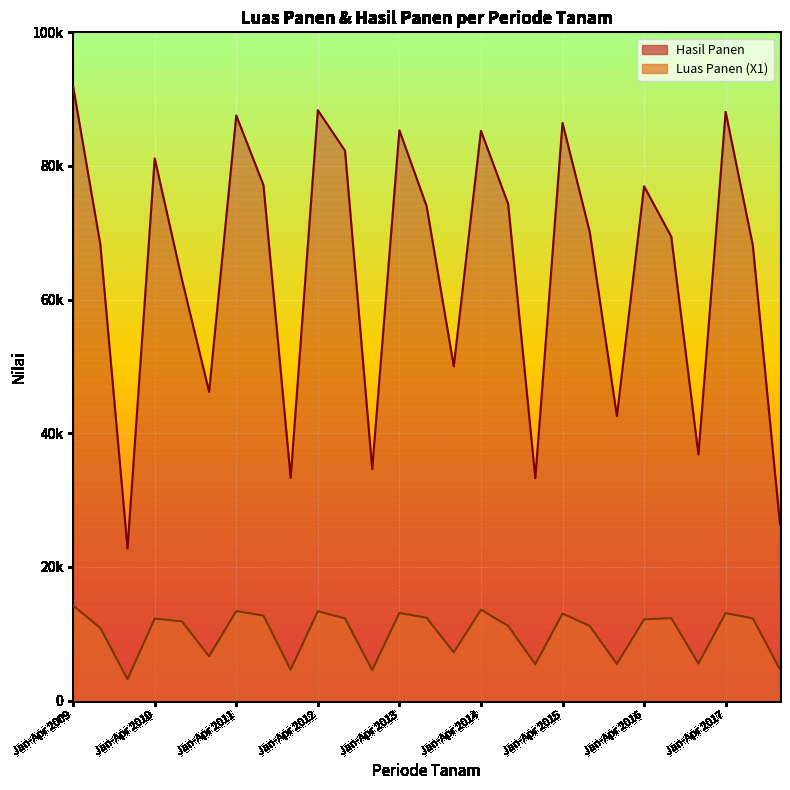

How many lines are shown in the chart?

2